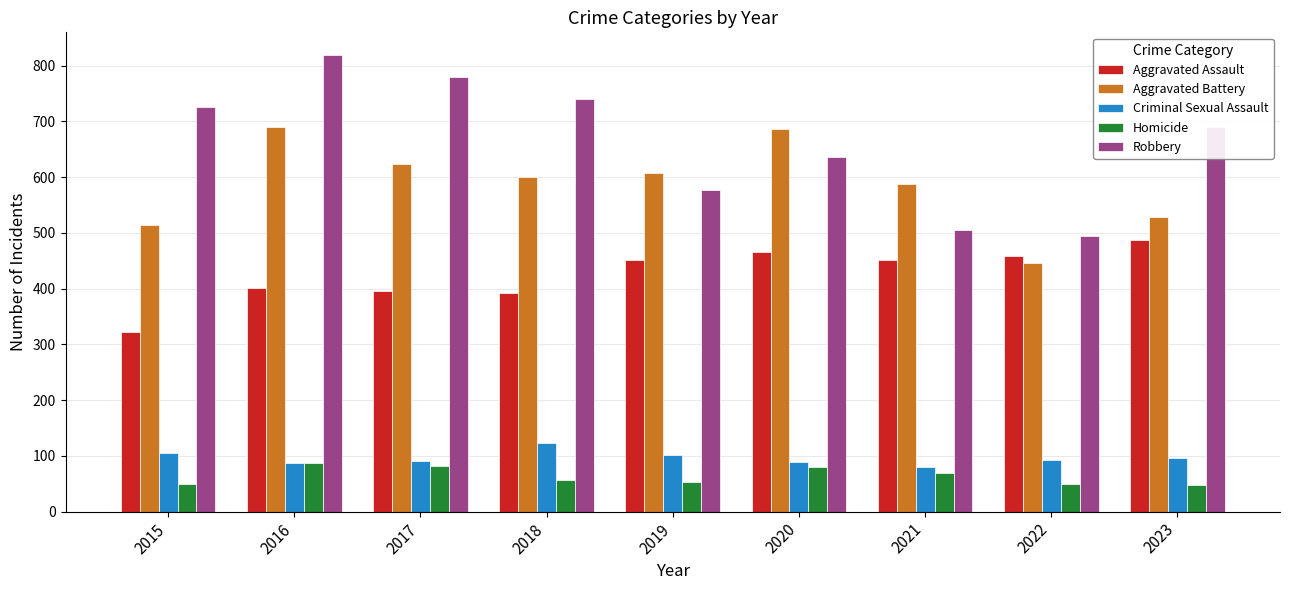

What is the value of the Aggravated Battery bar at the 1st from the left?

515